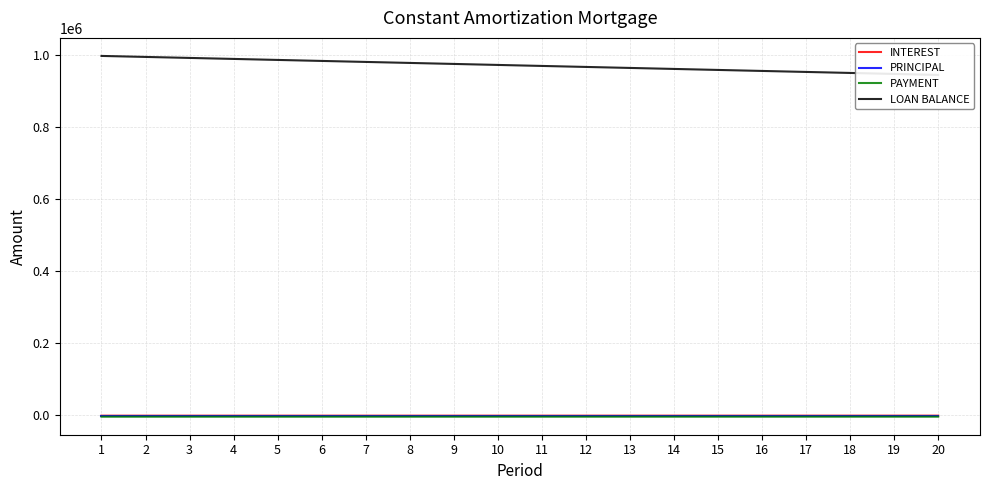

What is the difference between the maximum and second lowest values in the INTEREST series?

62.5